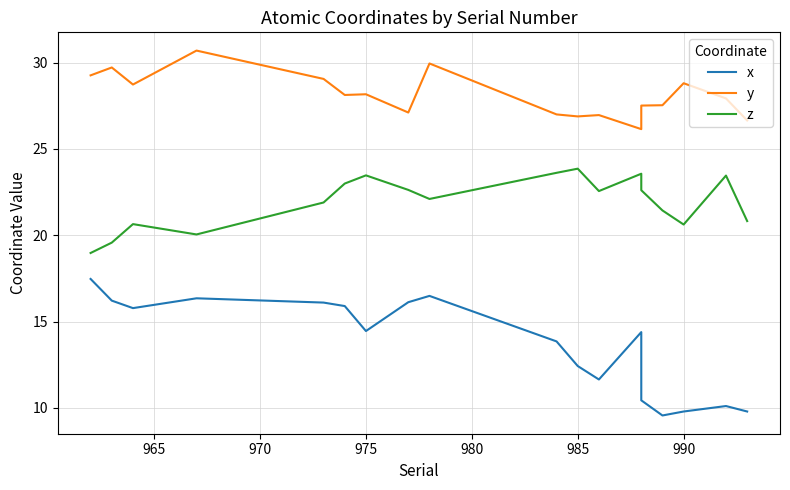

Does the chart display data point markers on the line(s)?

No